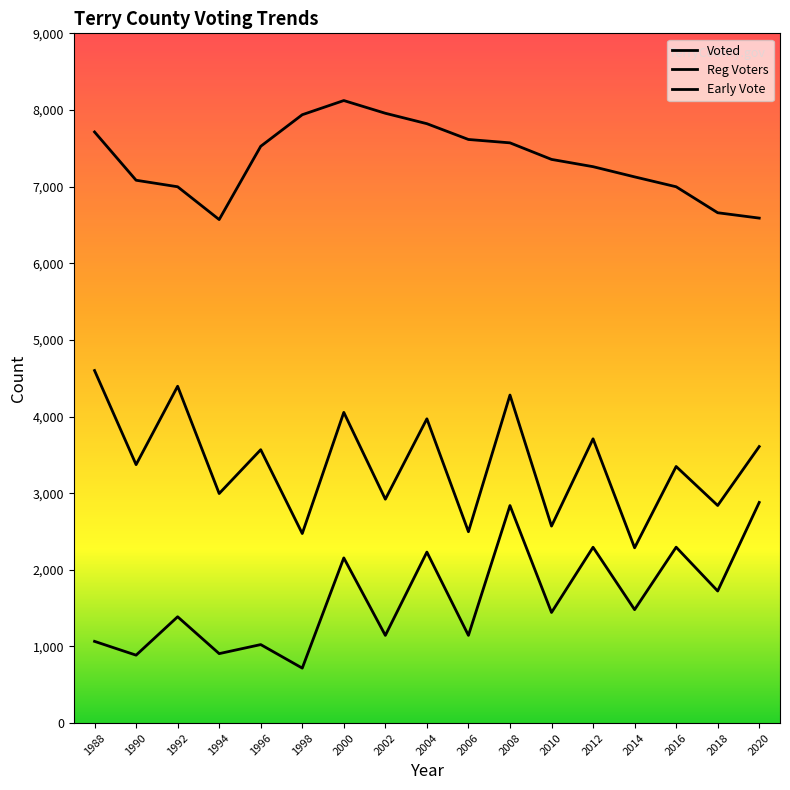

Does the chart have visible grid lines?

No